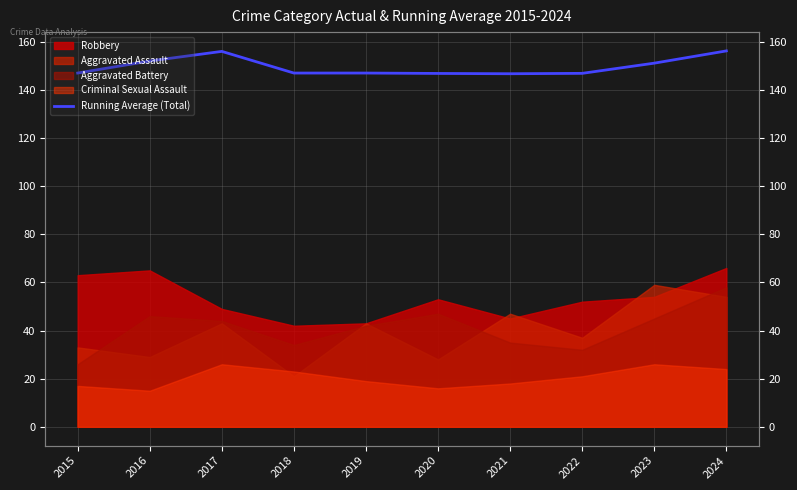

The value at 2023 is 151.1. True or false?

True